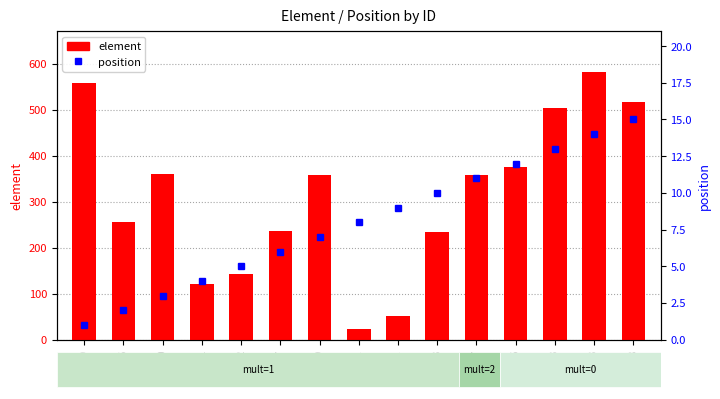

What is the value of the element bar at the 7th from the left?

359